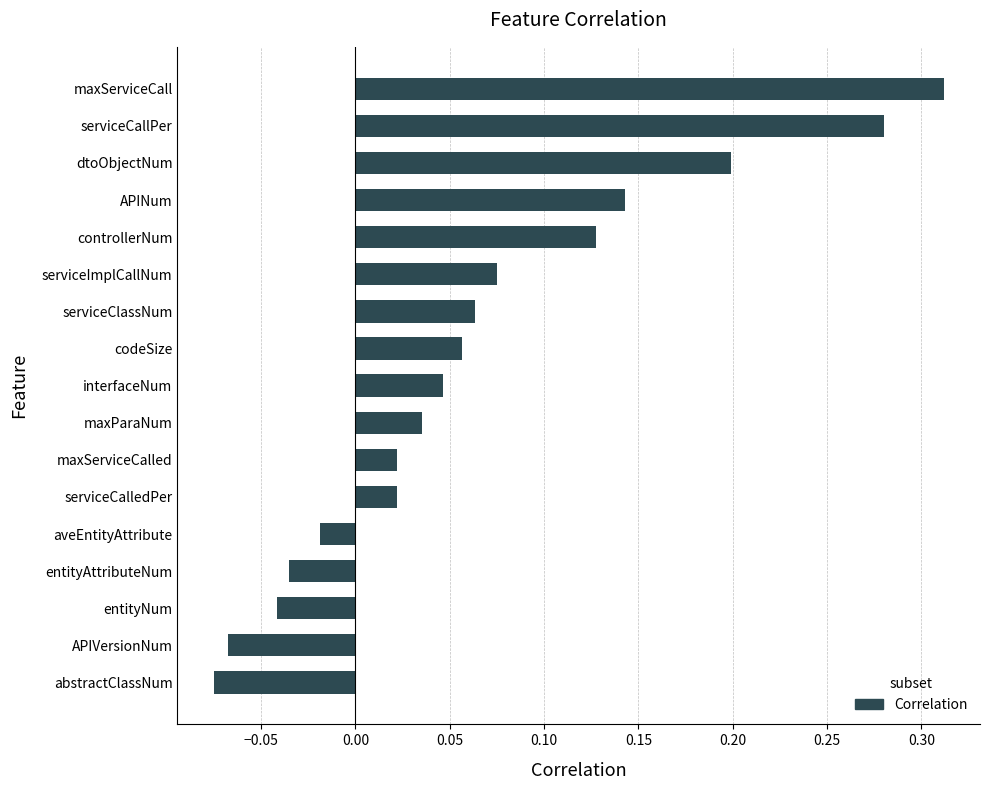

Which category has the highest value across all series?

maxServiceCall